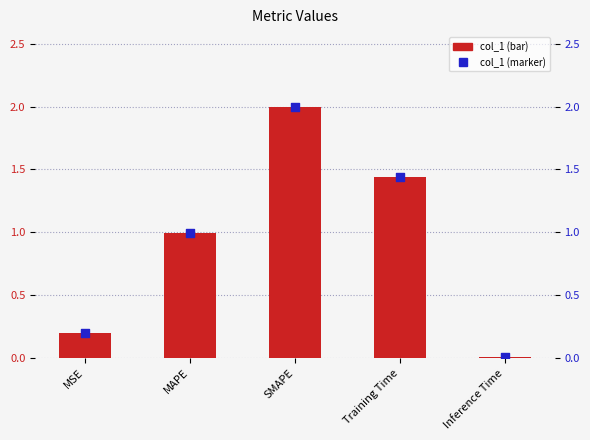

At how many categories does at least one series exceed 0?

5